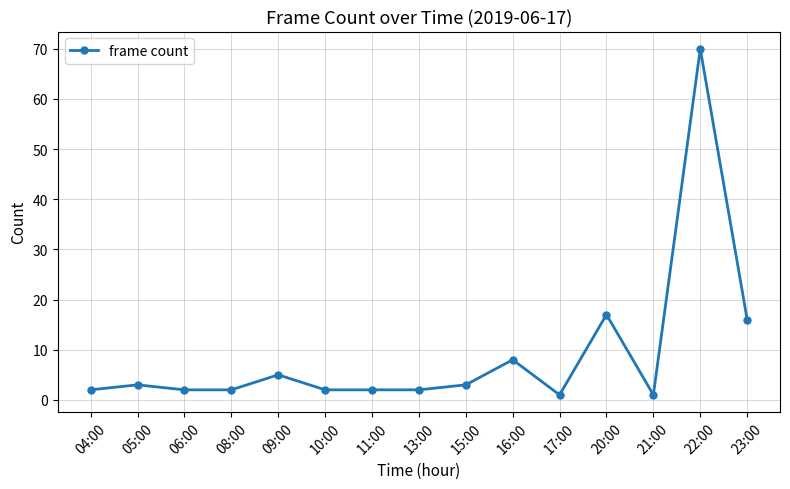

True or false: there are more than 1 points higher than both neighbors.

True